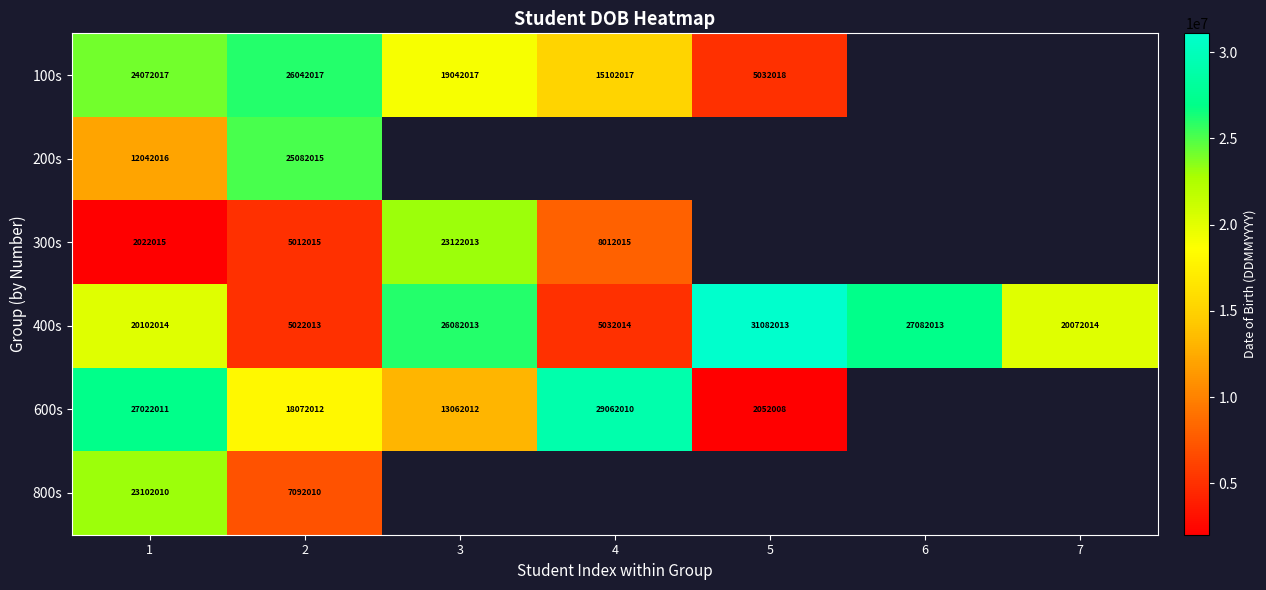

What is the difference between the 400s values at 3 and 2?

21060000